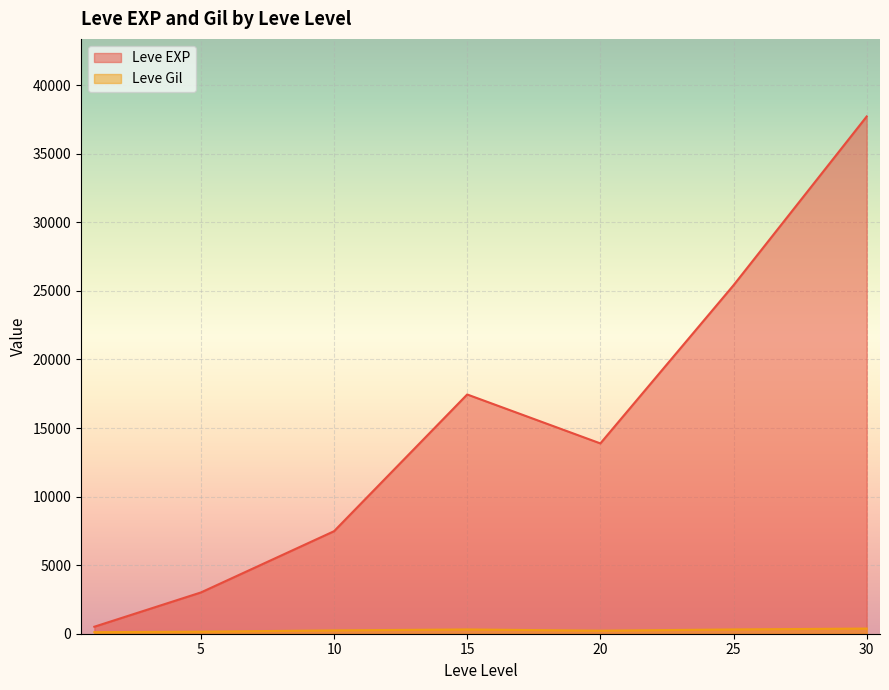

The value of Leve EXP at 1 is 630. True or false?

True